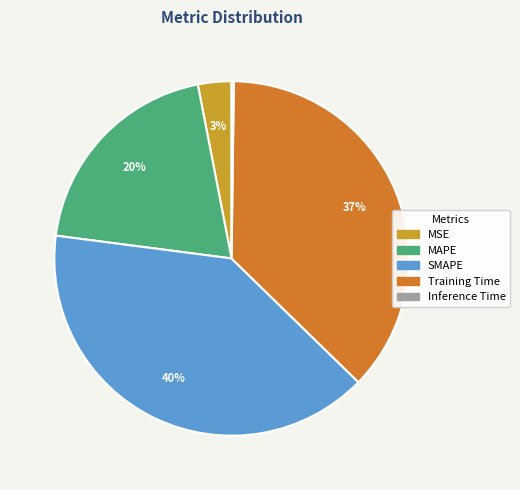

Is the sum of MAPE and Training Time greater than half?

Yes